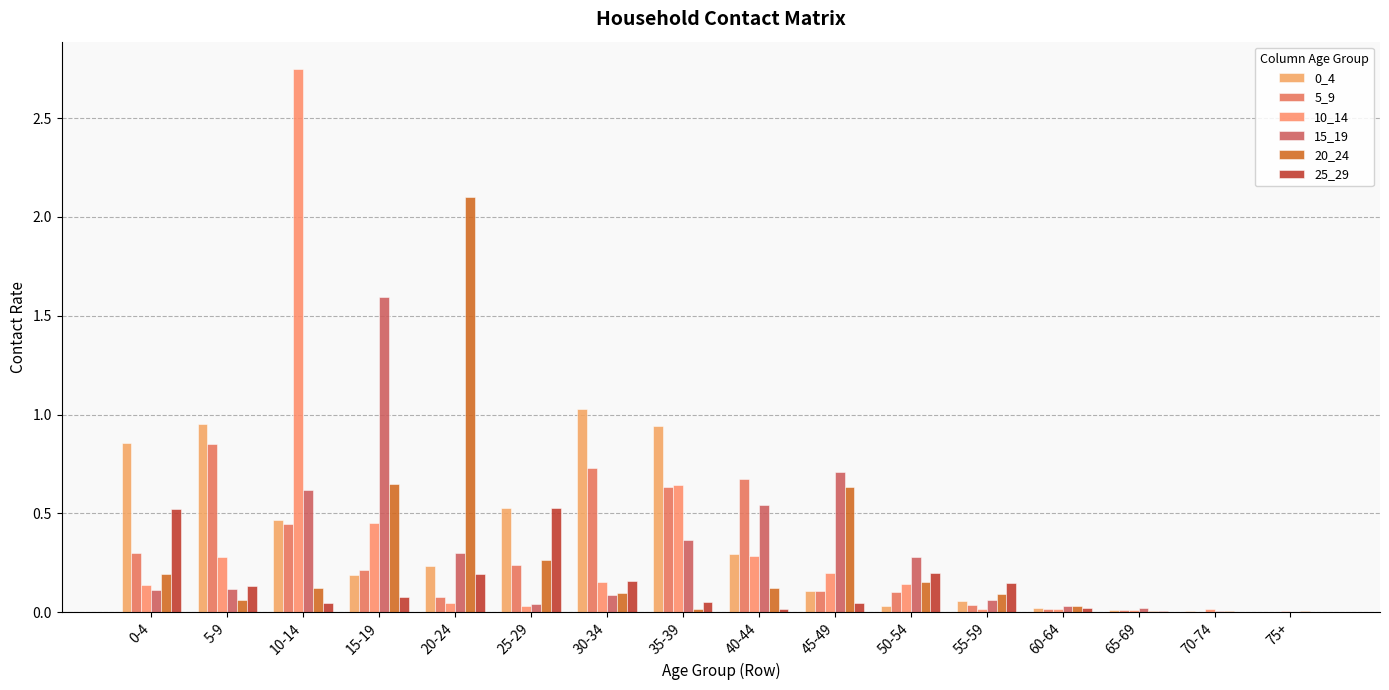

The 10_14 series shows 0.0 at 20-24. True or false?

True